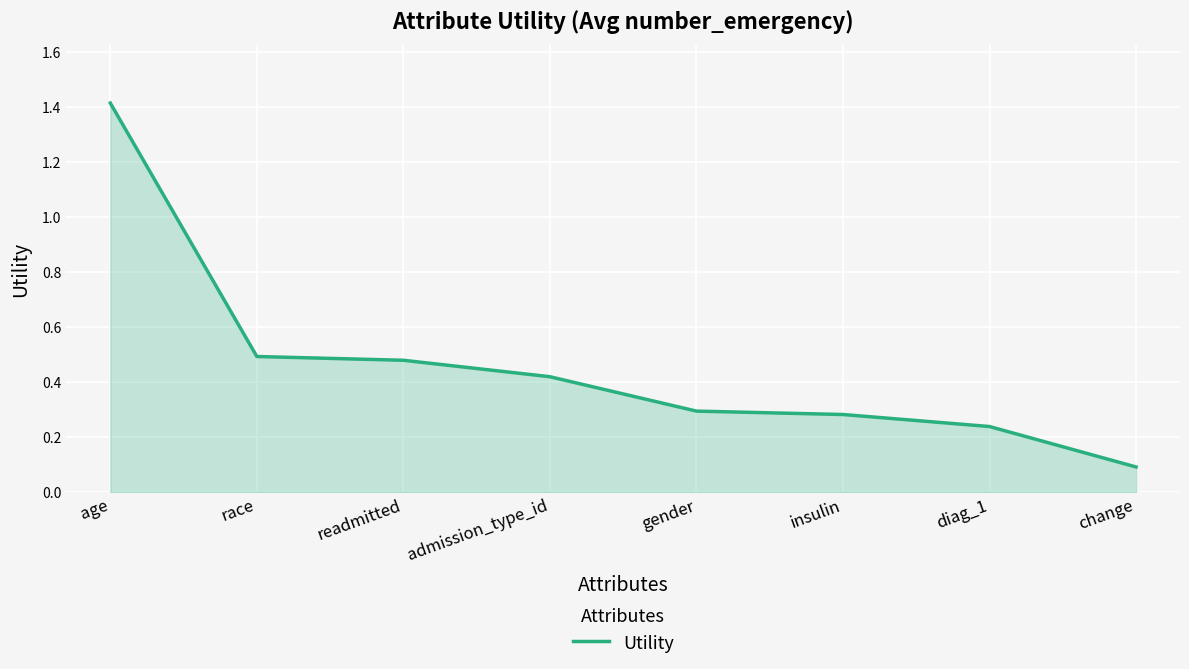

At which category does the chart reach its peak across all series?

age